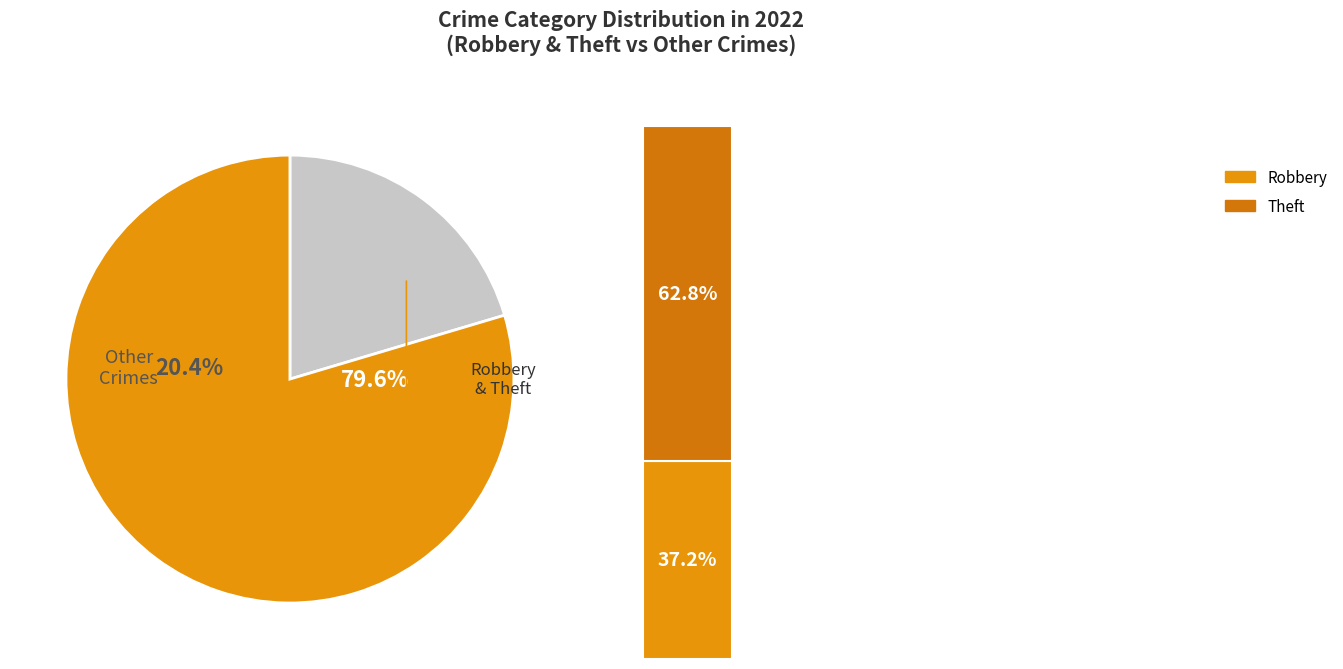

To the nearest percent, what percentage of the pie is Theft?

50%